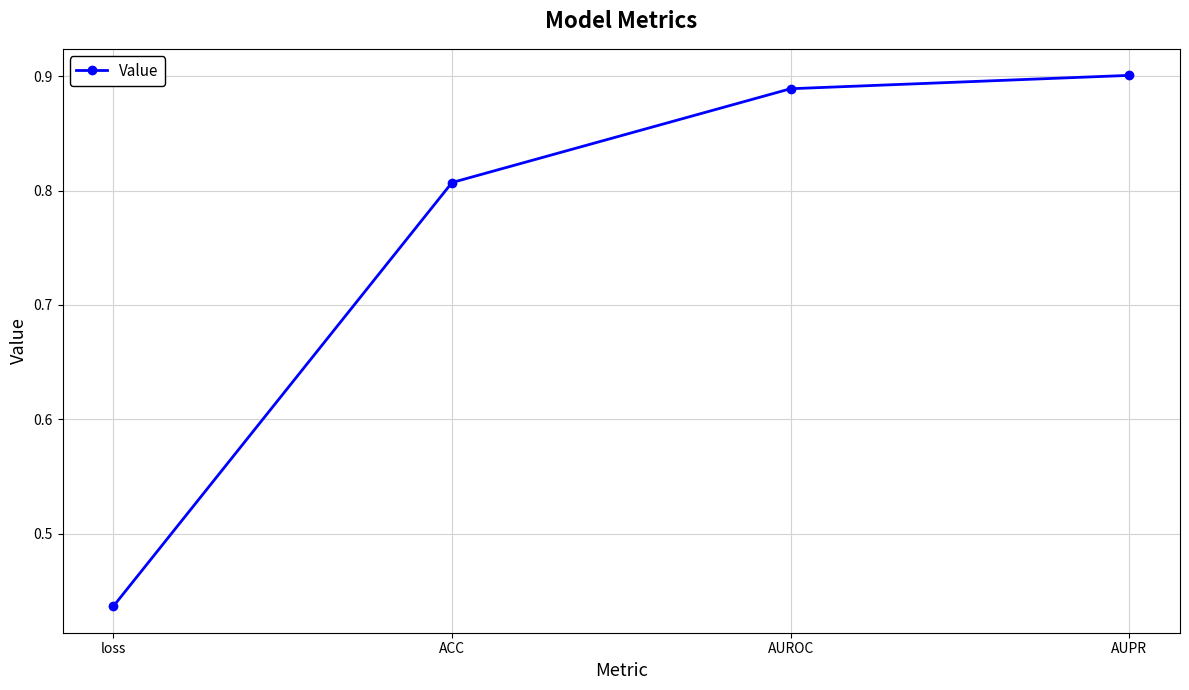

What is the label of the 2nd point from the left?

ACC